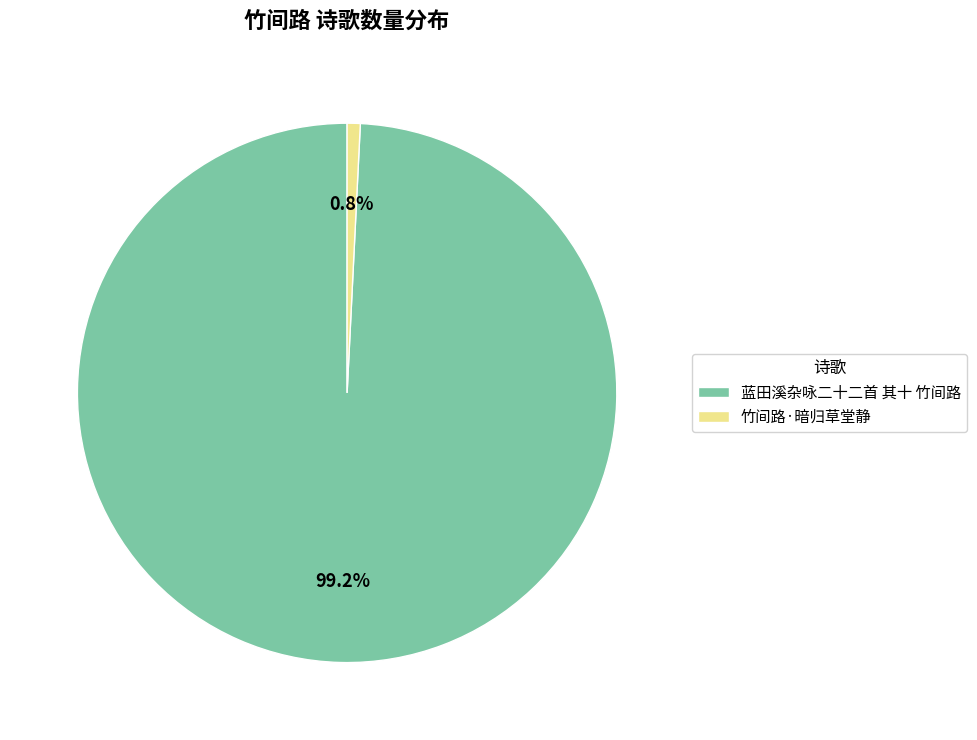

Count the number of slices in the pie.

2